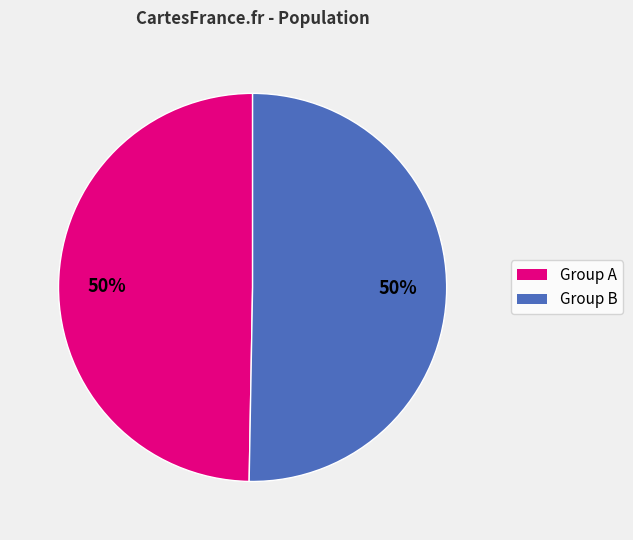

To the nearest percent, what is the average slice percentage?

50%